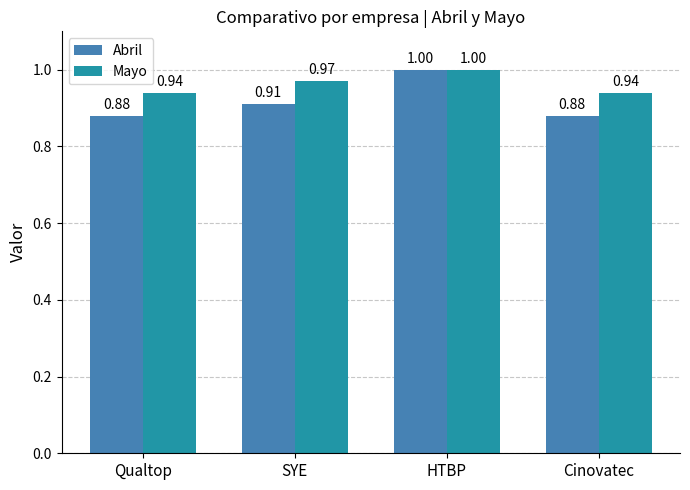

What is the sum of the Mayo values at HTBP and SYE?

2.0